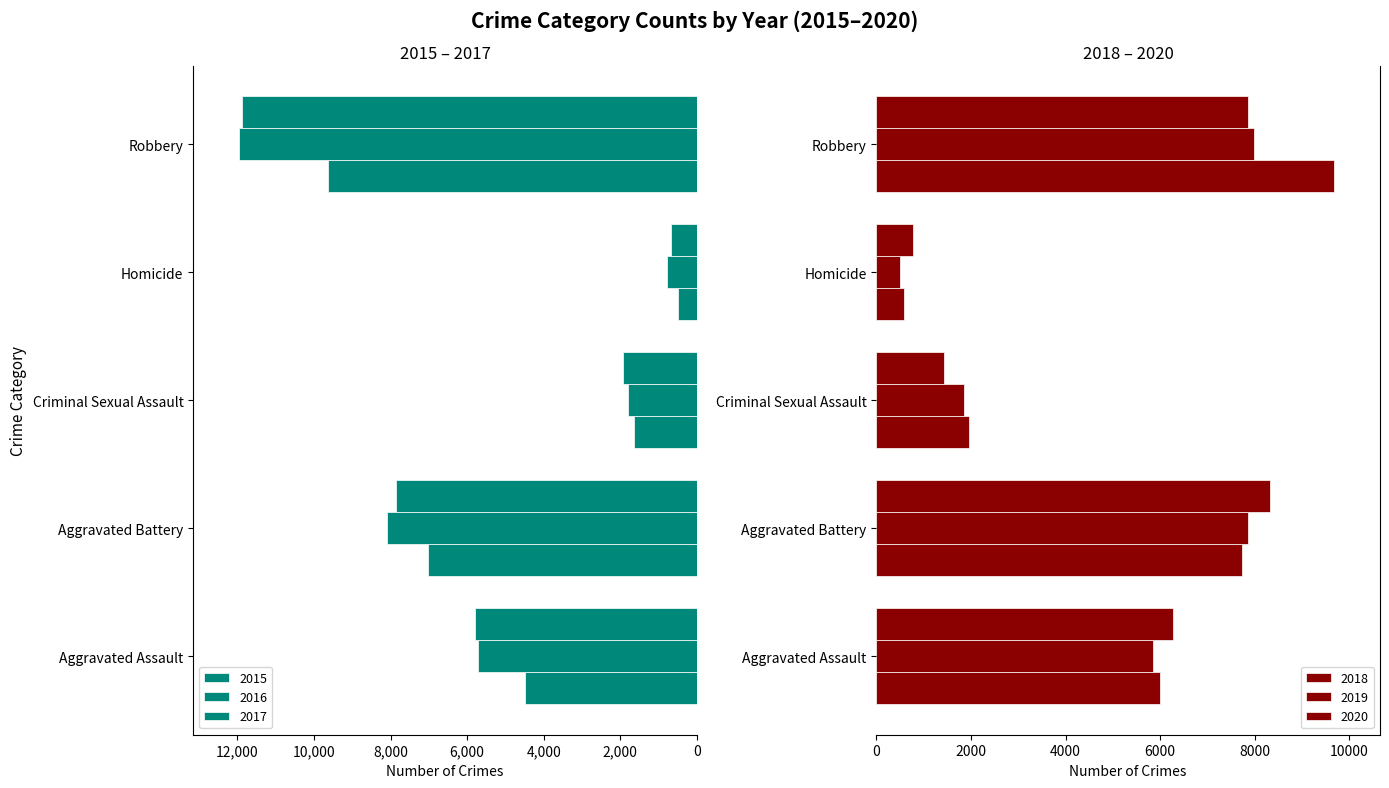

Is it true that 2019 equals 7994 at Robbery?

True